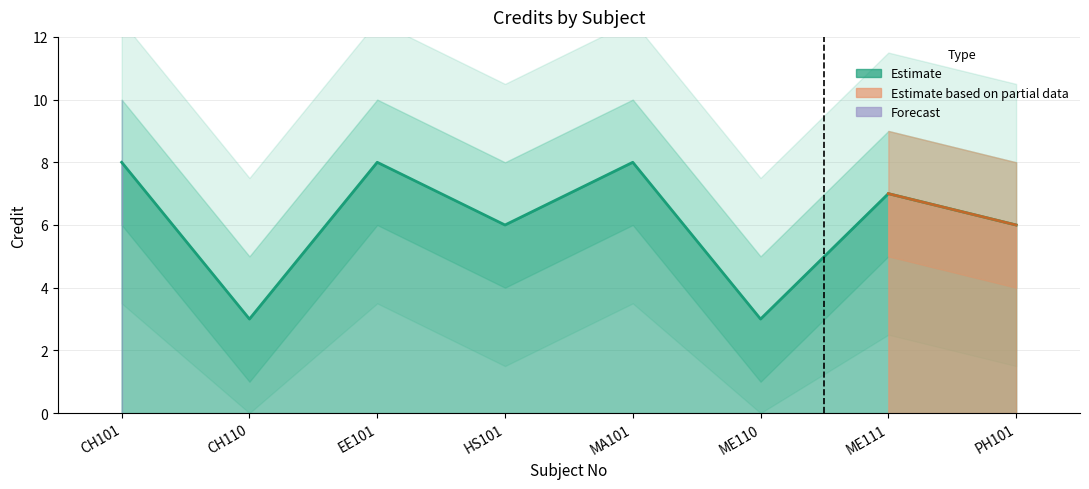

True or false: credit_upper and credit_lower cross at least once.

False